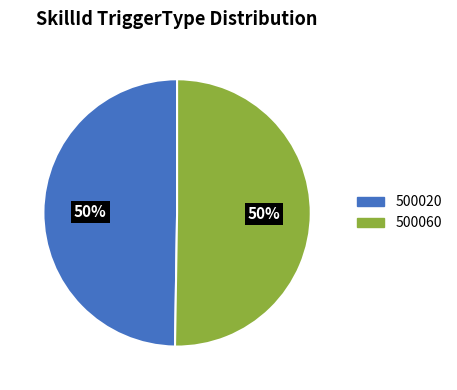

Is it true that 500020 is 50% of the pie?

True